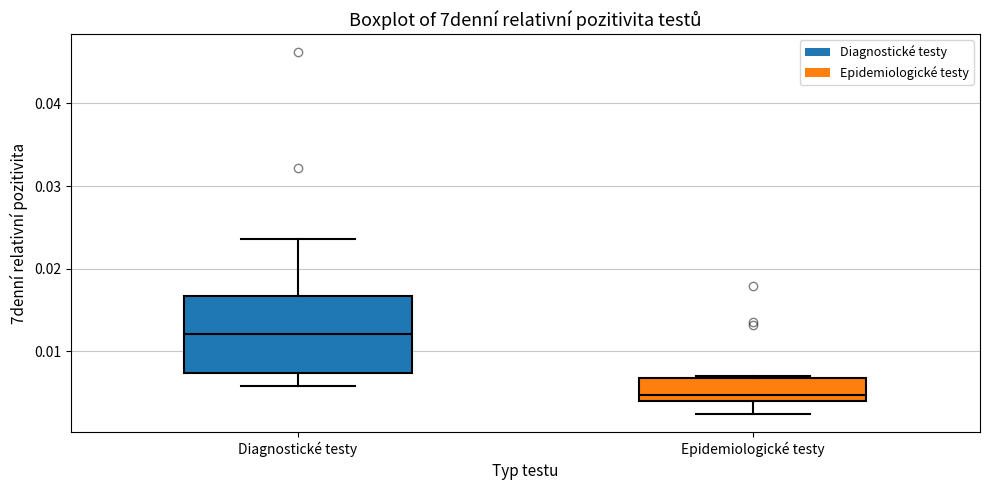

Which box's median line is the lowest?

Epidemiologické testy